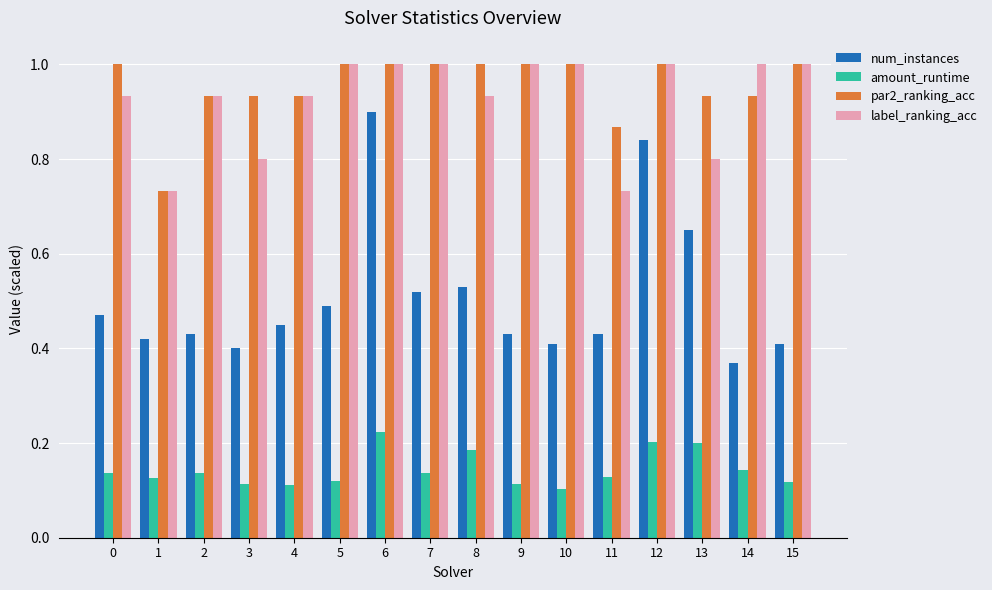

At which label does amount_runtime reach its peak?

6